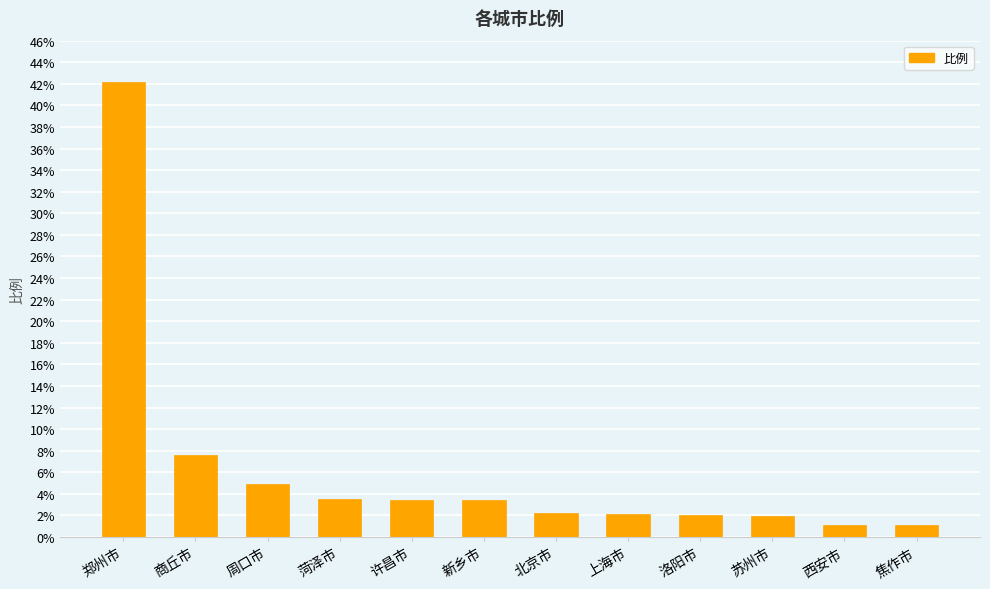

What is the average value?

6.3